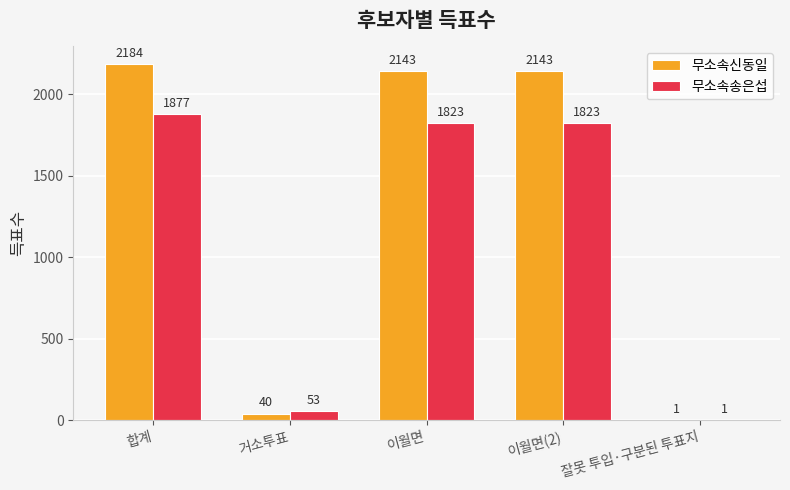

Read the 무소속송은섭 value at 이월면, to the nearest 50.

1800